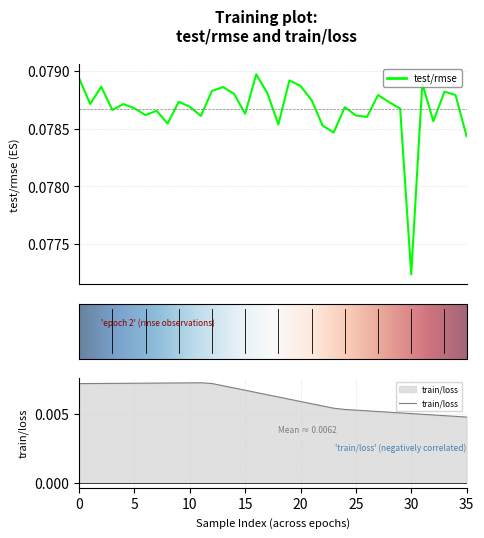

Reading left to right, extract all data points from this chart.

0.1	0.1	0.1	0.1	0.1	0.1	0.1	0.1	0.1	0.1	0.1	0.1	0.1	0.1	0.1	0.1	0.1	0.1	0.1	0.1	0.1	0.1	0.1	0.1	0.1	0.1	0.1	0.1	0.1	0.1	0.1	0.1	0.1	0.1	0.1	0.1